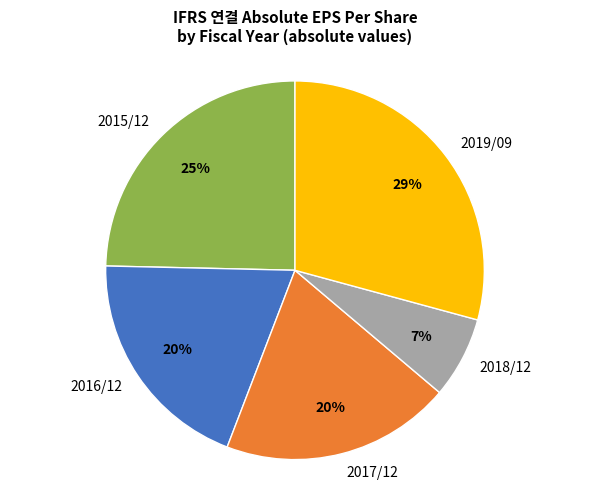

Which has a higher value, 2019/09 or 2017/12?

2019/09